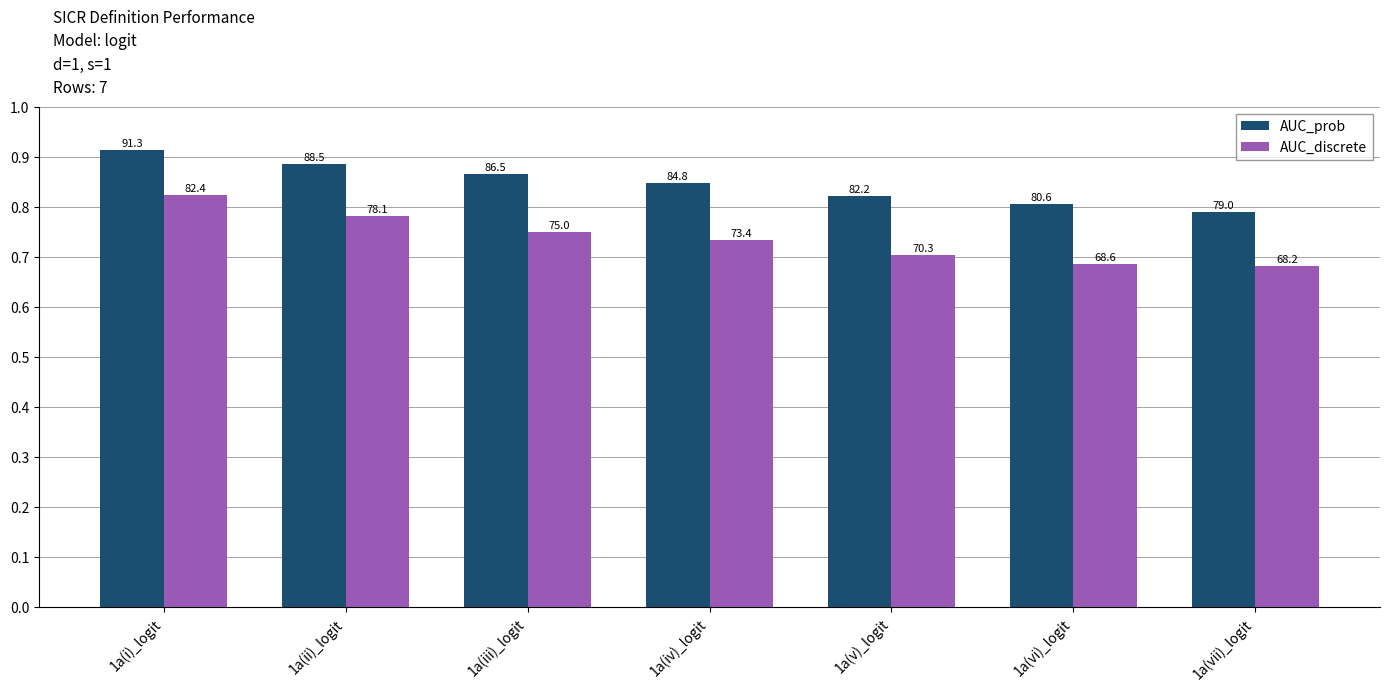

What are all the series names shown in the legend?

AUC_prob, AUC_discrete